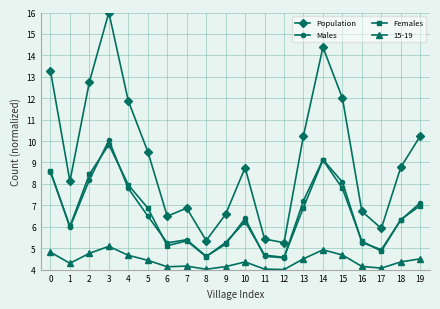

What is the difference between the maximum and minimum values in the Males series?

5.5